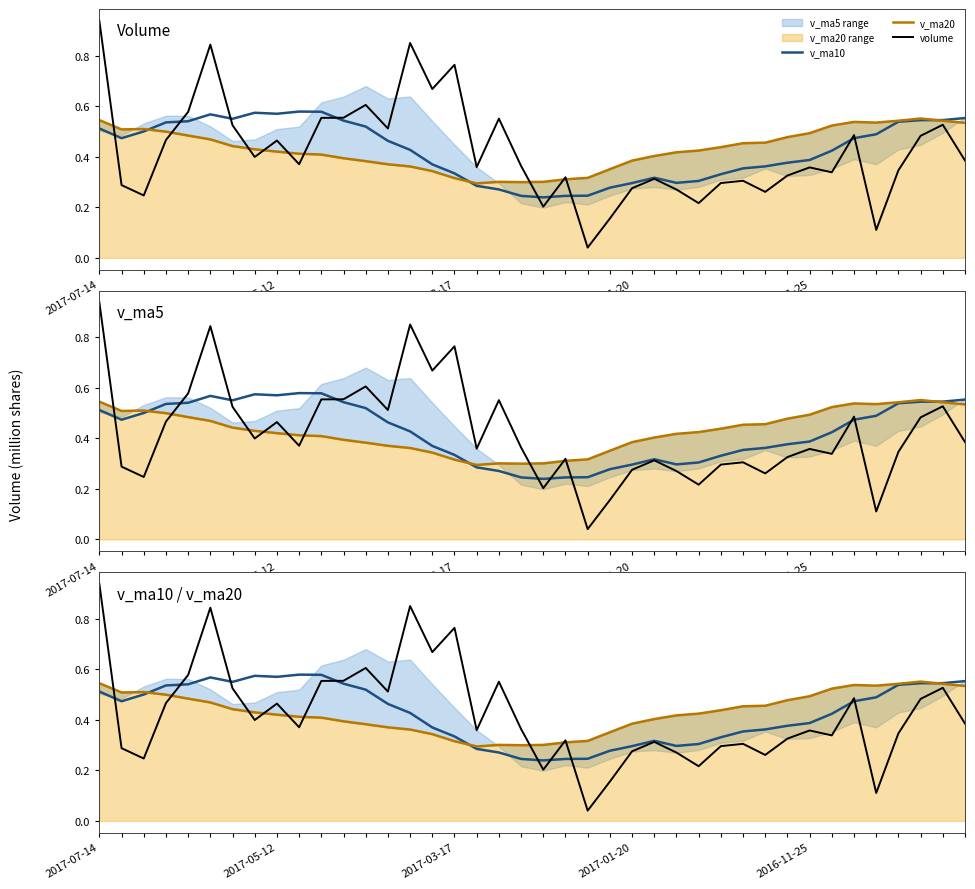

What position from the left is 17?

18